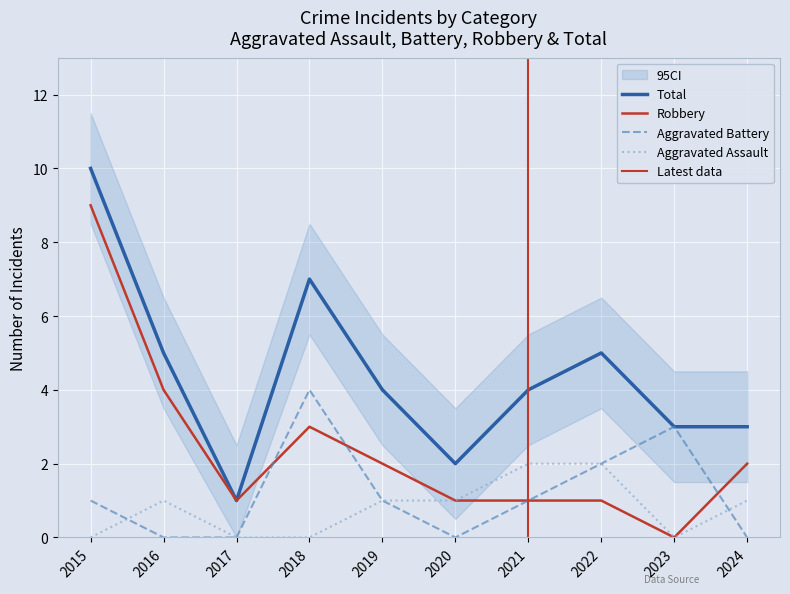

Does the chart display data point markers on the line(s)?

No